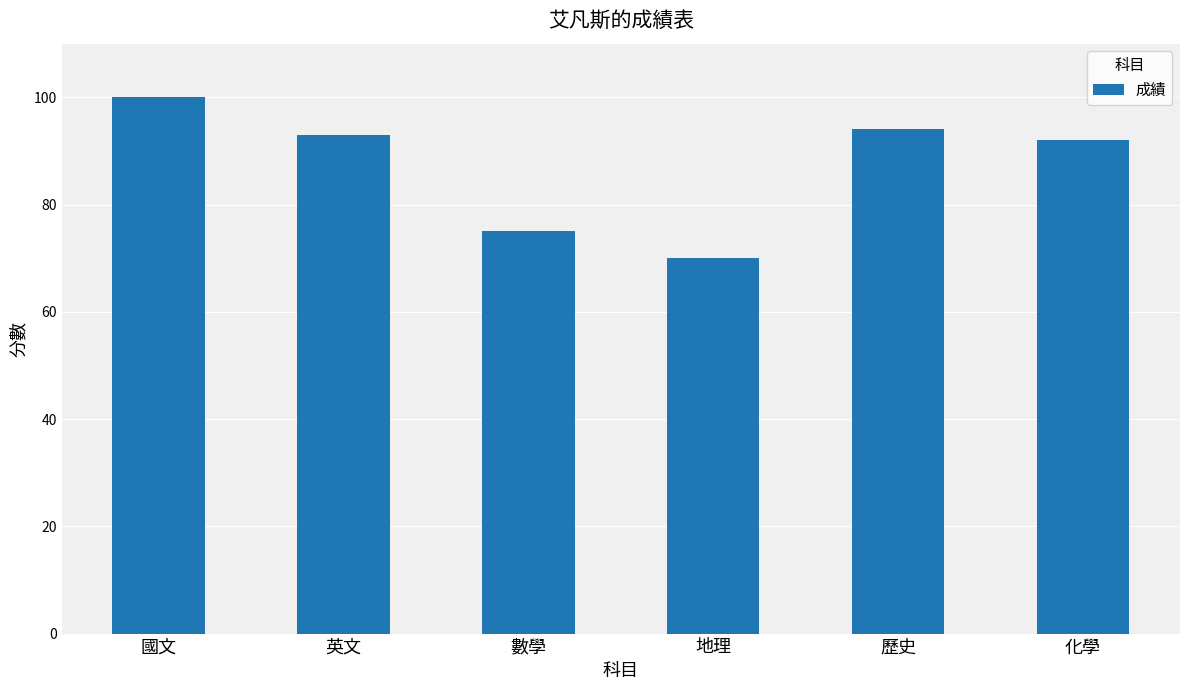

Between 英文 and 化學, which is larger?

英文